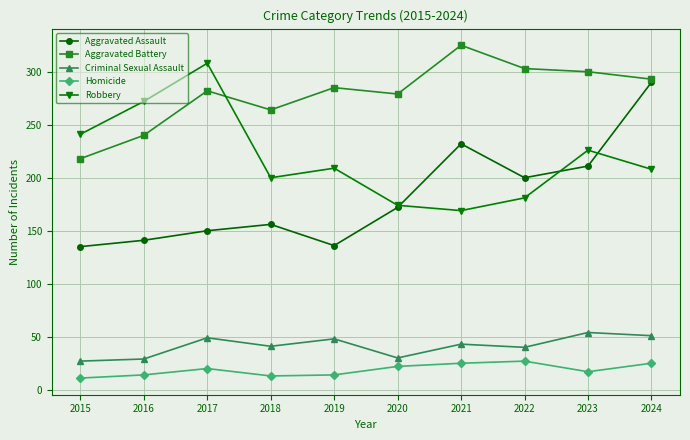

What is the difference between the Aggravated Assault values at 2015 and 2016?

6